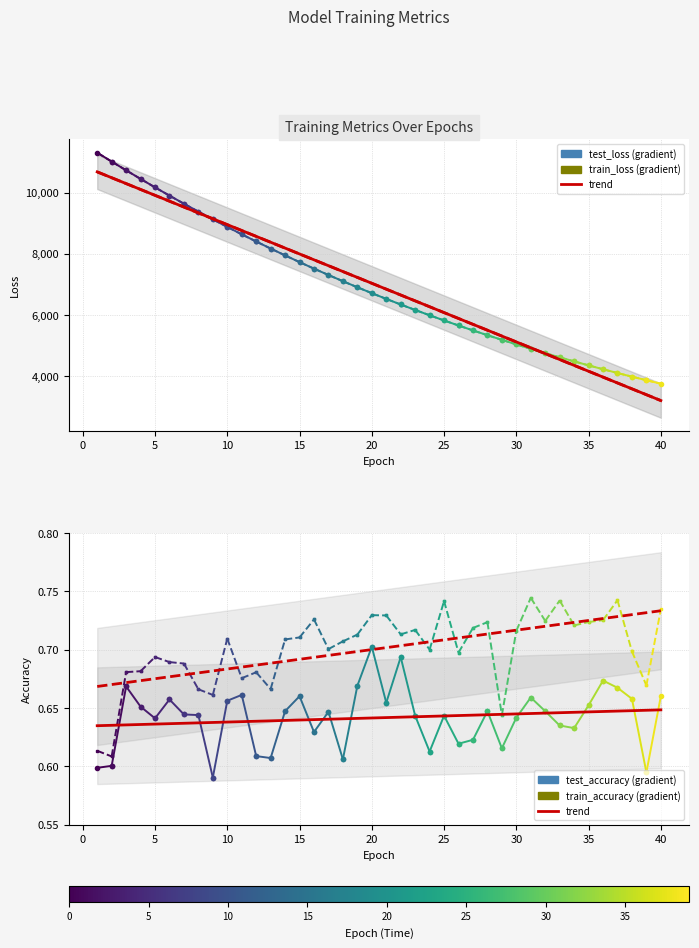

Count the number of categories in the chart.

40